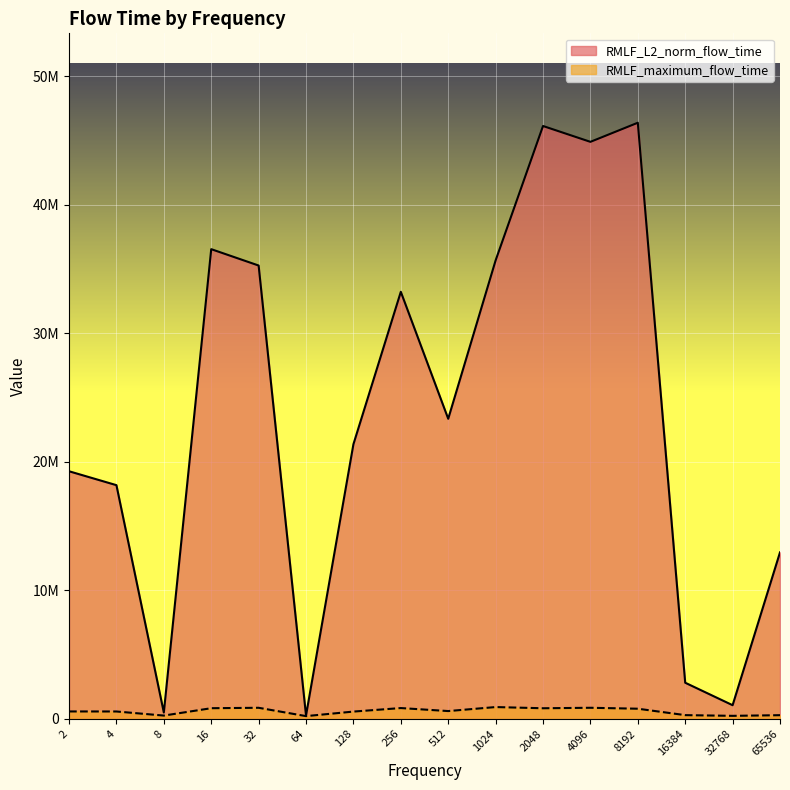

True or false: RMLF_L2_norm_flow_time has a value of 18060061.8 at 65536.

False